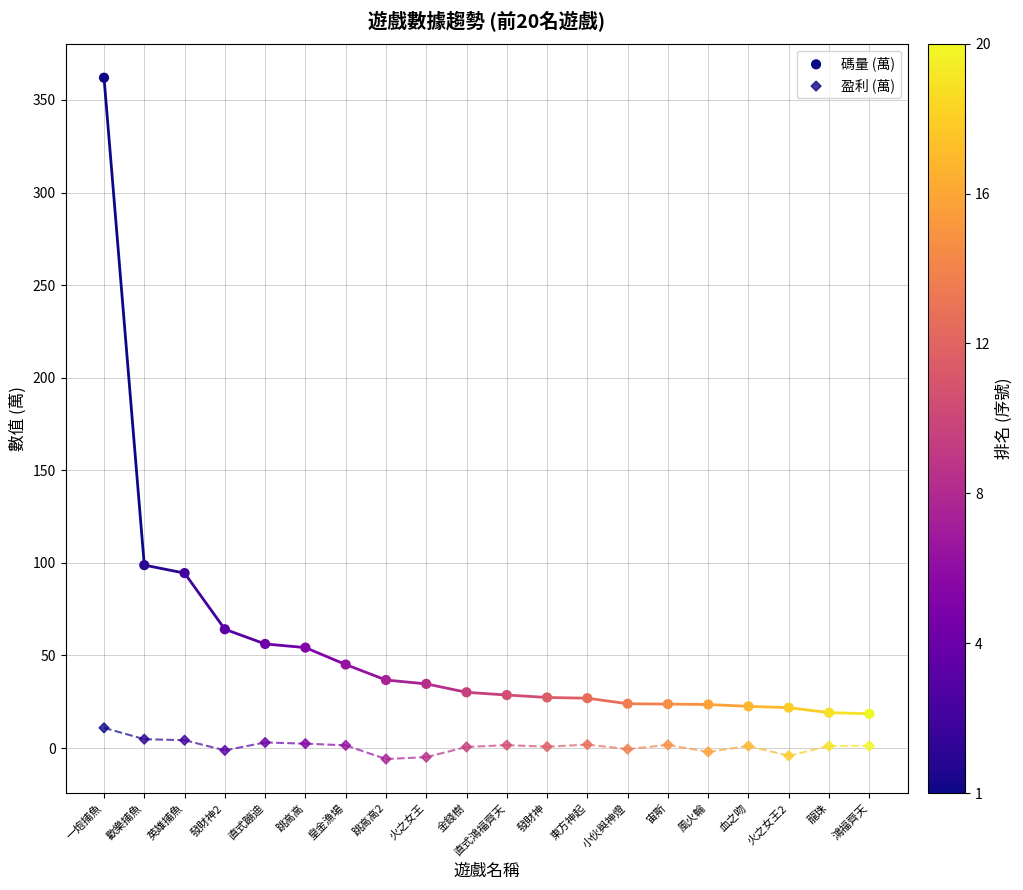

Count the number of points in this scatter plot.

40